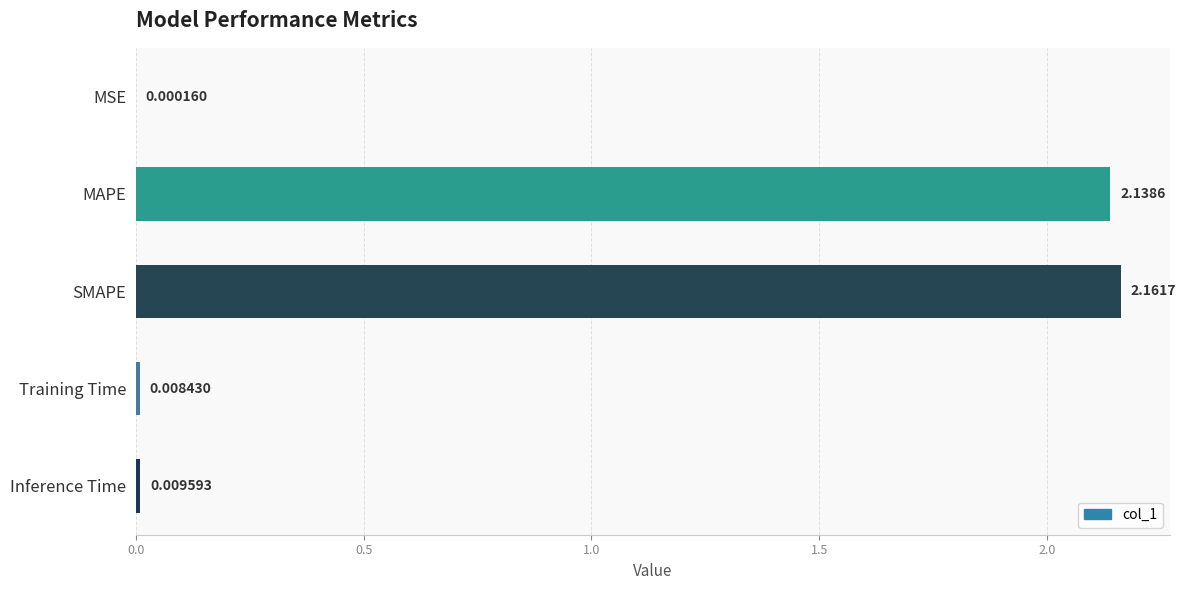

Which category has the highest value across all series?

SMAPE